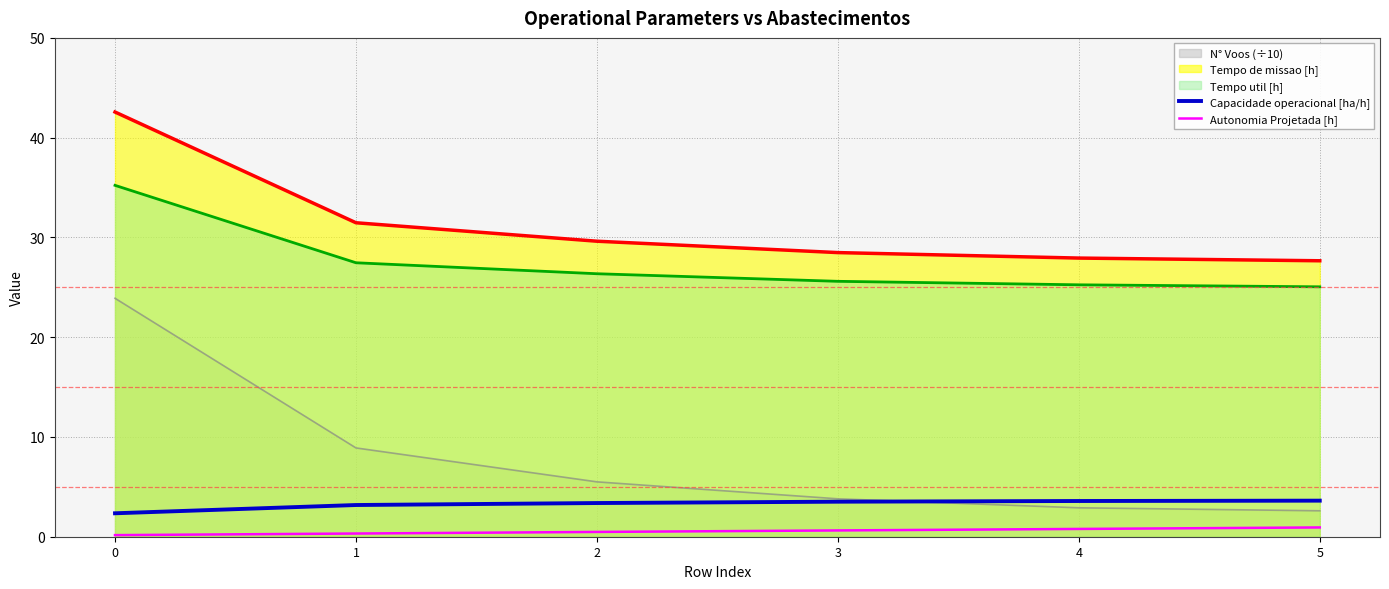

True or false: Tempo de missao [h] and Autonomia Projetada [h] intersect in this chart.

False